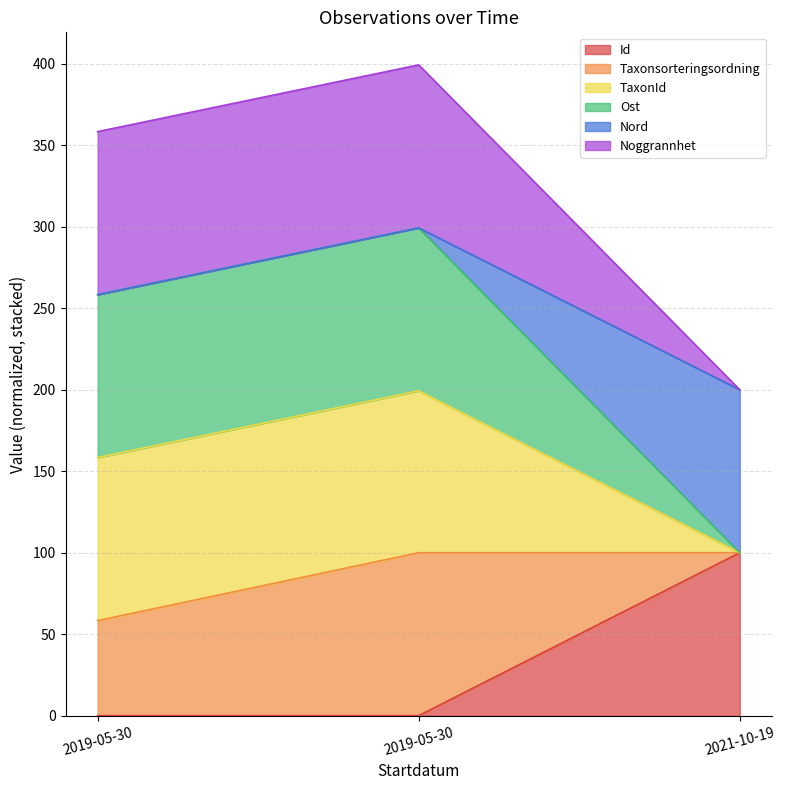

Does the chart have visible grid lines?

Yes